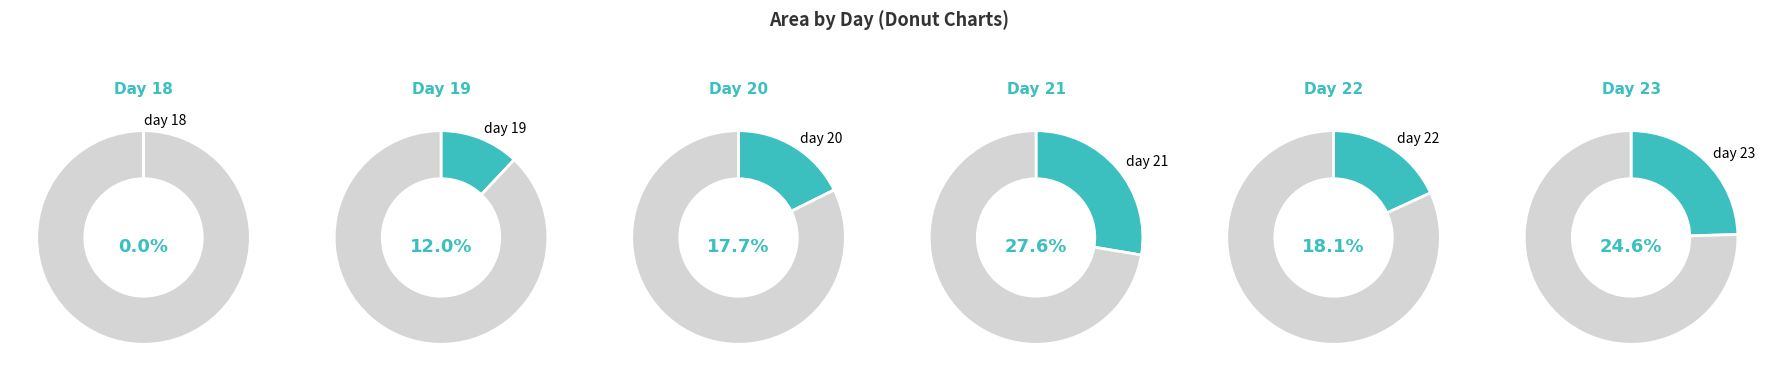

Count the number of slices in the pie.

6